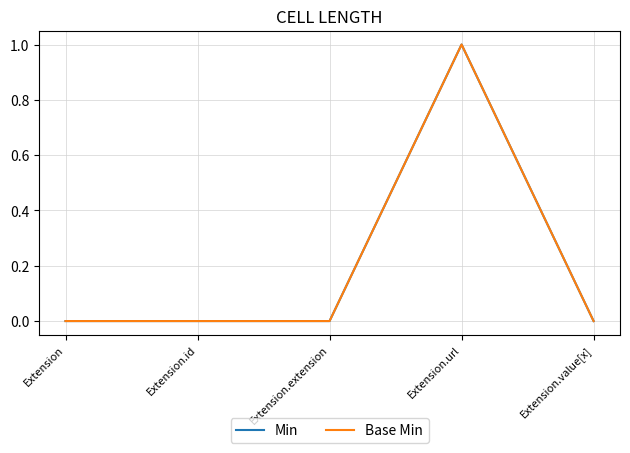

Which series changed the most between Extension.id and Extension.extension?

Min